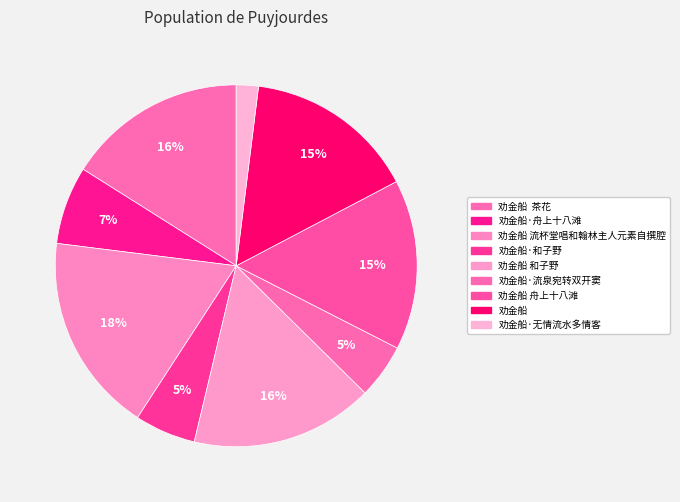

How many segments does this pie chart have?

9